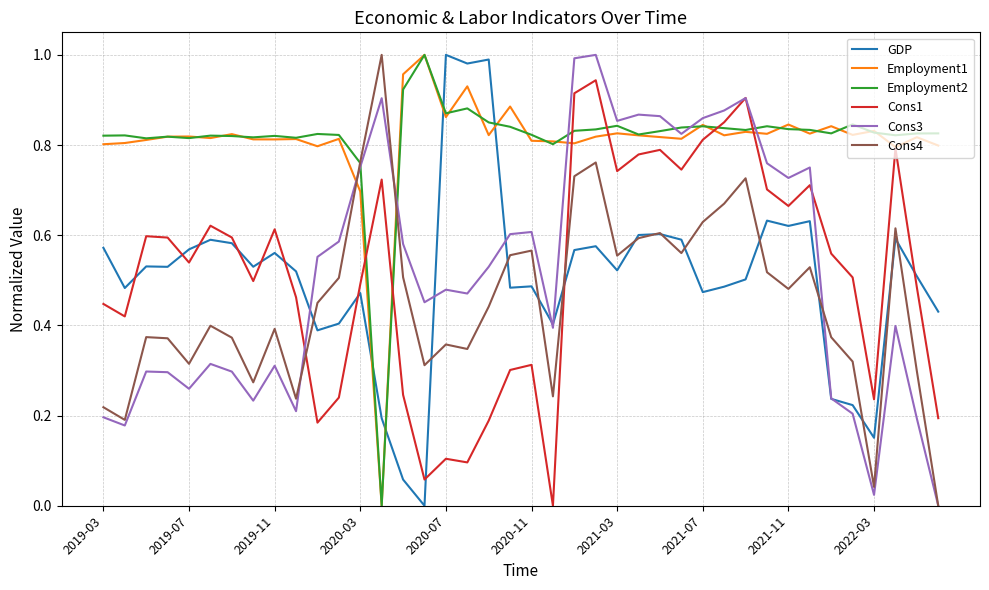

What is the sum of all Cons4 values?

18.2